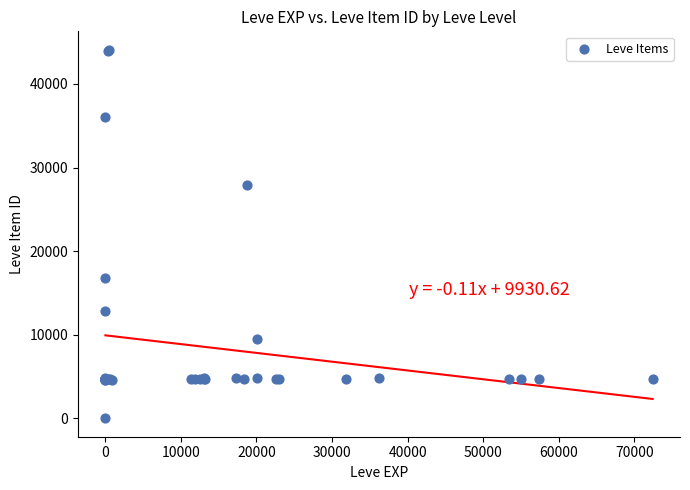

What Y value in the scatter plot is closest to 22050?

16734